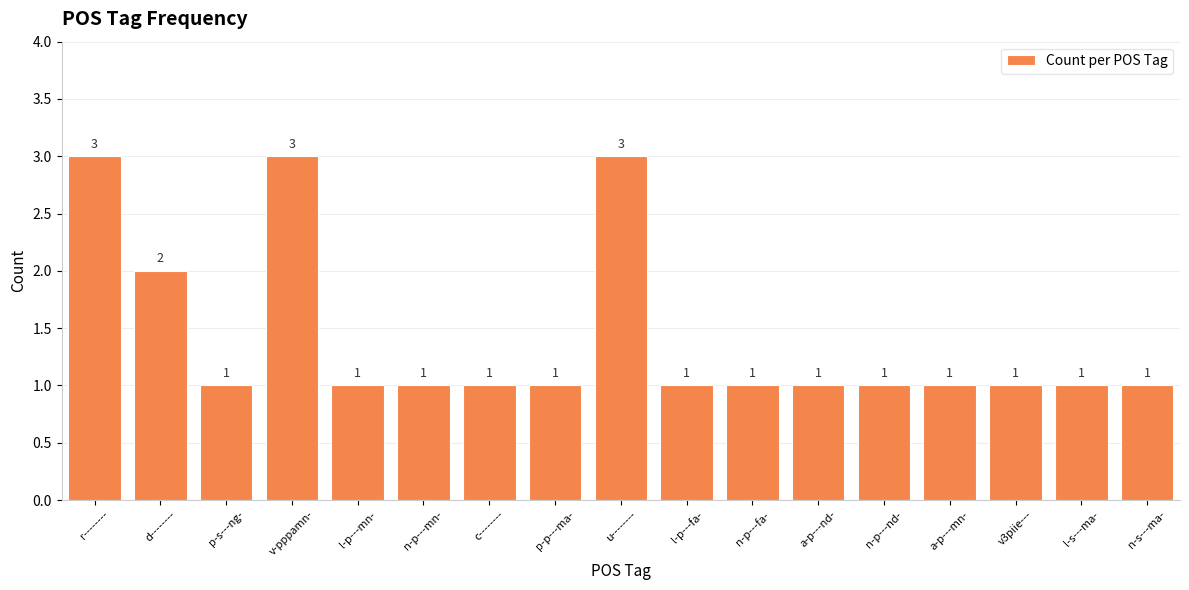

What is the sum of all values?

24